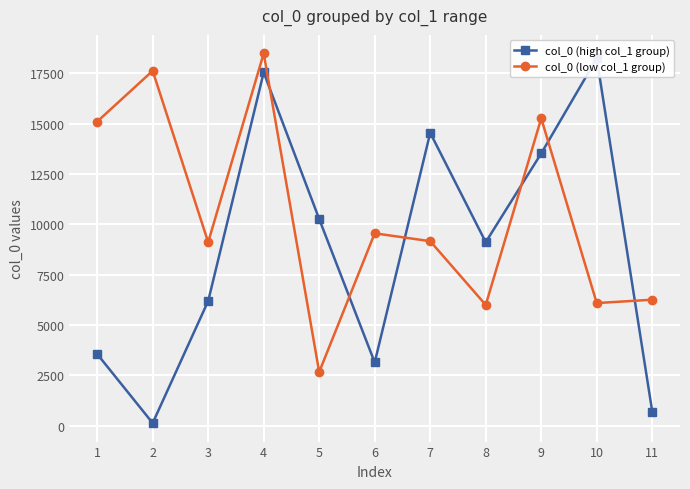

Where do col_0 (high col_1 group) and col_0 (low col_1 group) first cross each other?

4 and 5